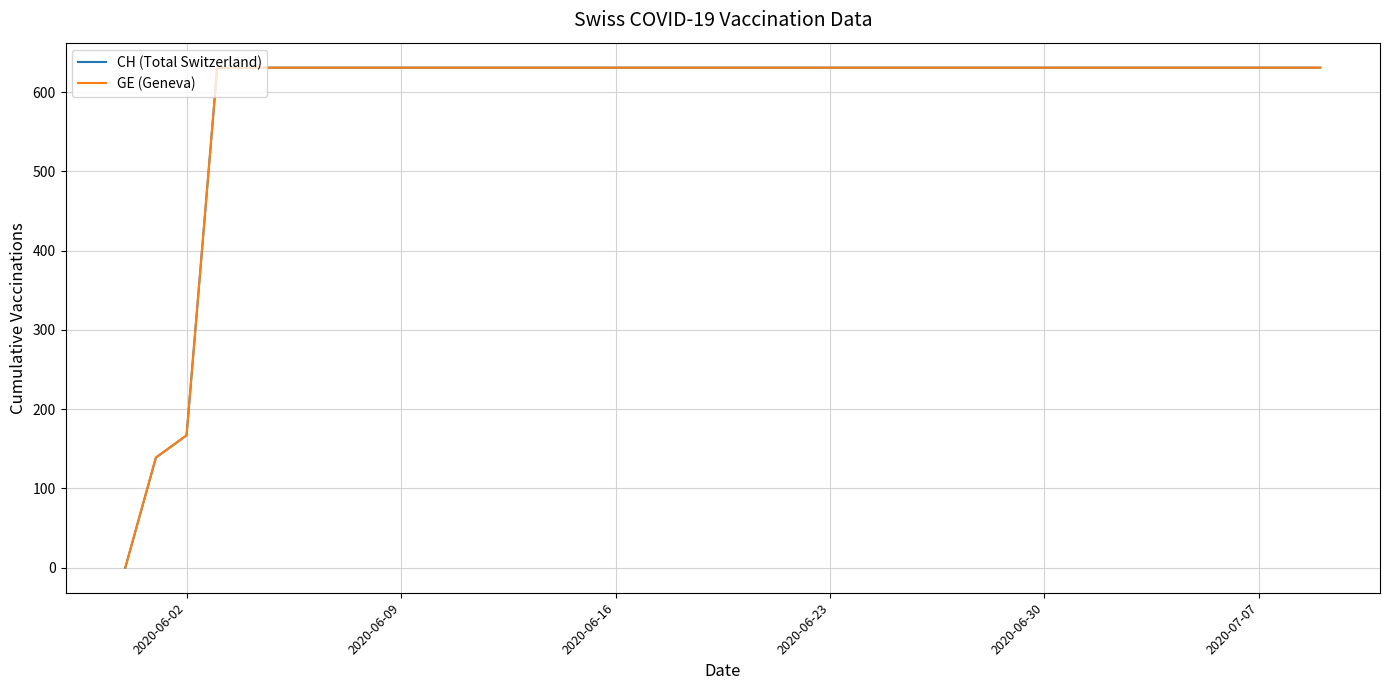

True or false: CH (Total Switzerland) has more than 1 points higher than both neighbors.

False